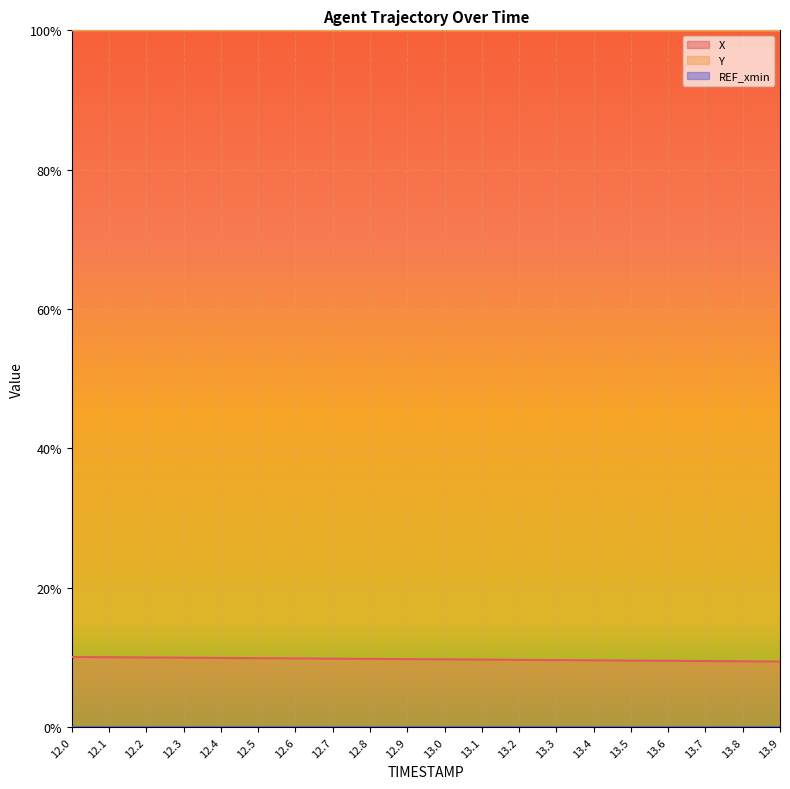

Where is Y nearest to the value 0?

13.9